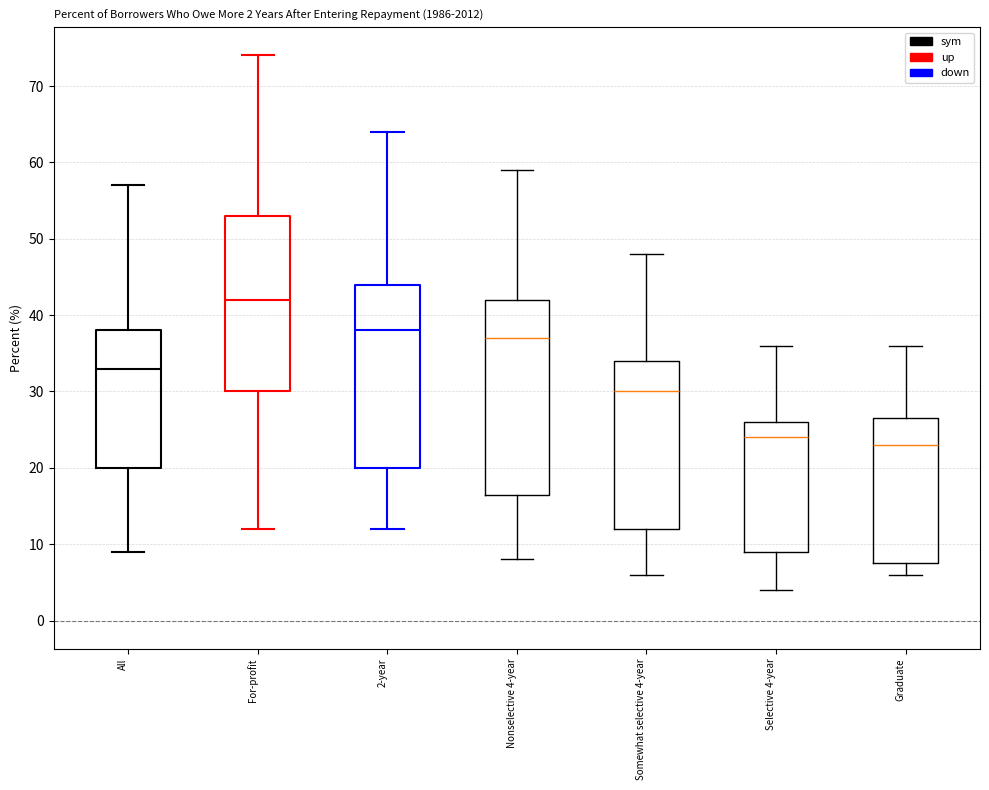

Which box has the highest median line?

For-profit